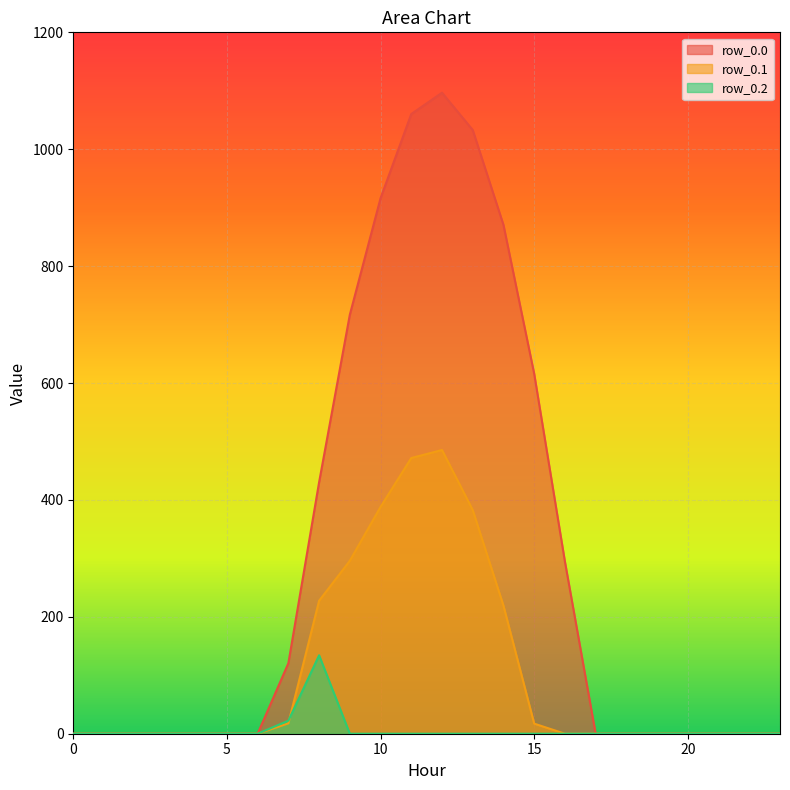

What is the value of the row_0.0 point at the 9th from the left?

430.3